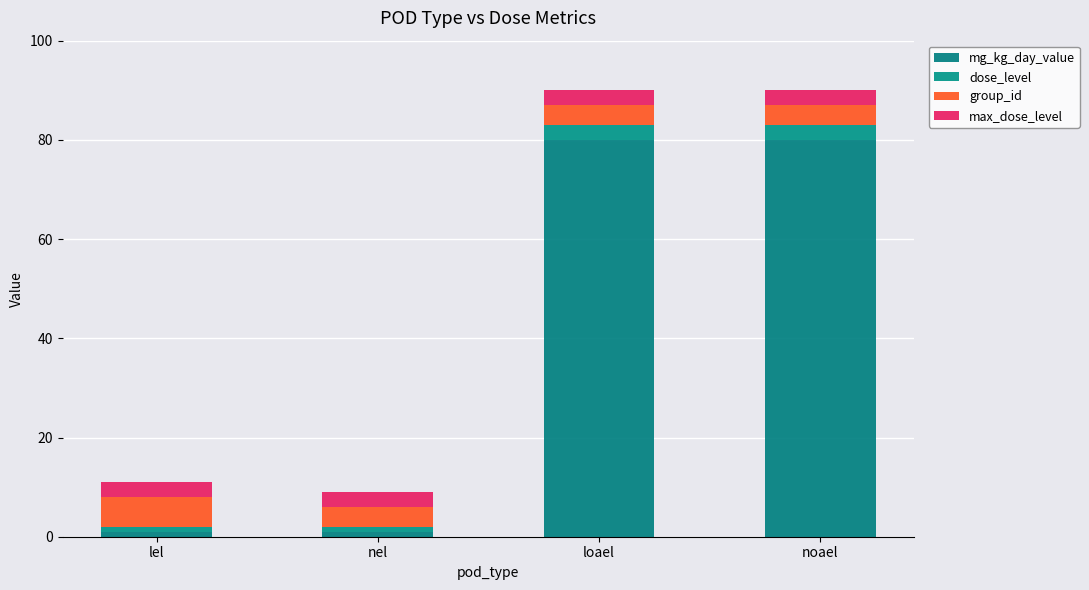

What are all the series names shown in the legend?

mg_kg_day_value, dose_level, group_id, max_dose_level